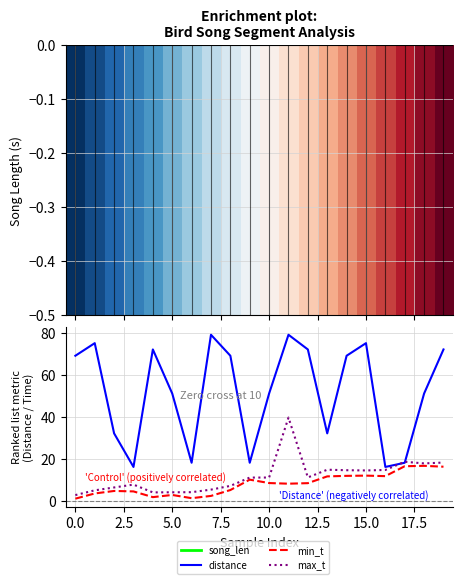

Which series ends up on top after the final intersection of distance and max_t?

distance